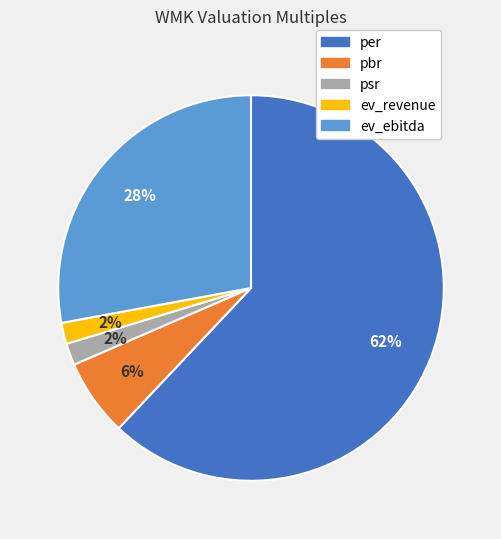

What is the ratio of the value at psr to the value at ev_ebitda?

0.1